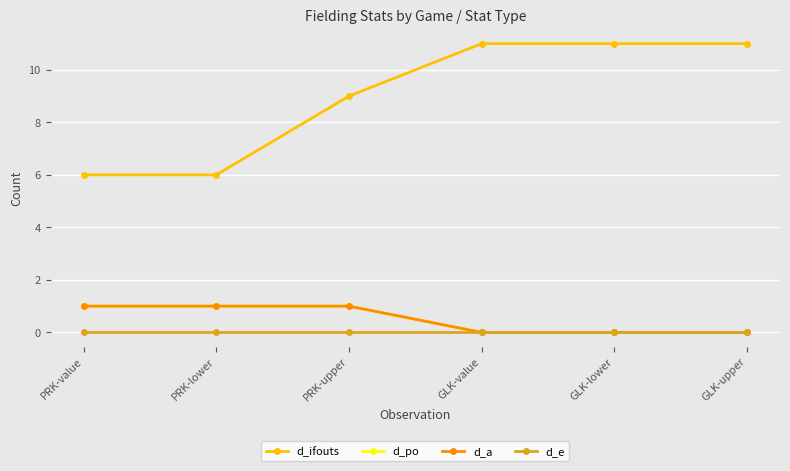

True or false: d_e has more than 1 interior local peaks.

False